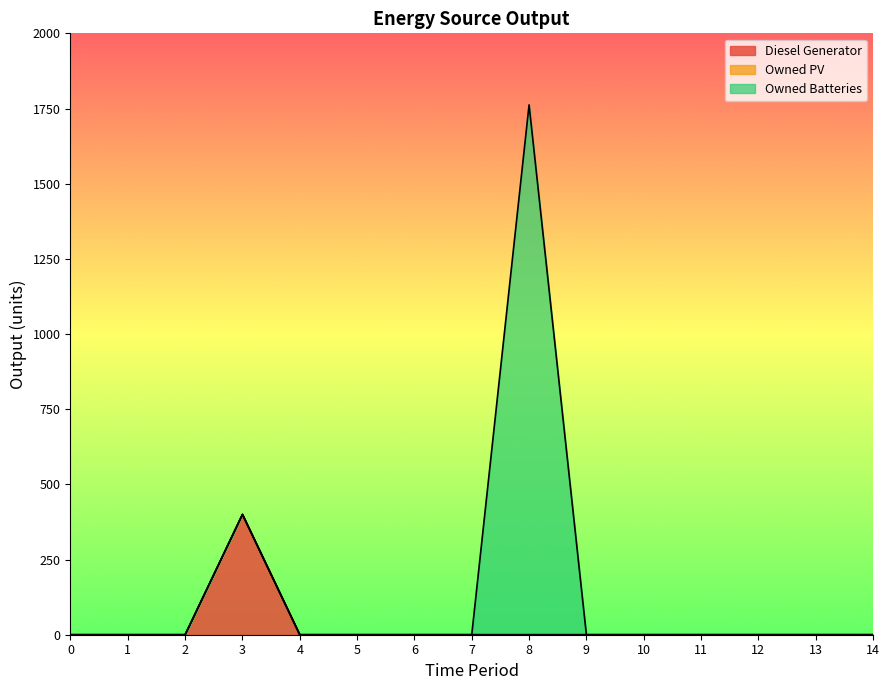

True or false: Owned PV has more than 1 interior local peaks.

False